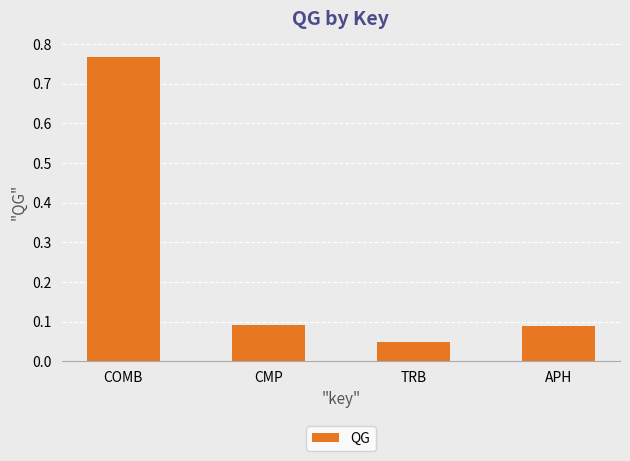

Which has a higher value, COMB or CMP?

COMB